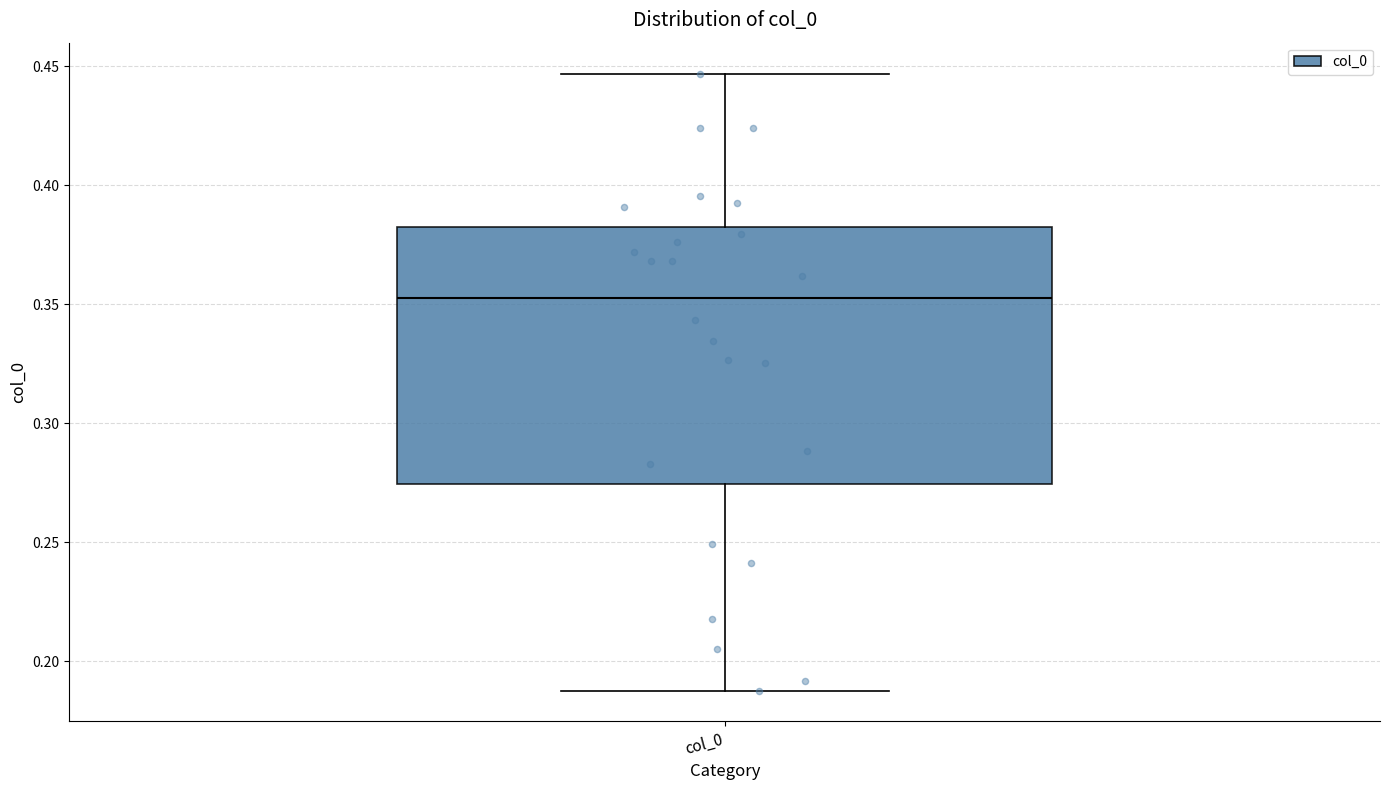

Where is the lower edge of the box for col_0 on the y-axis? The values are not printed on the chart, so give them approximately, as read against the axis.

0.275